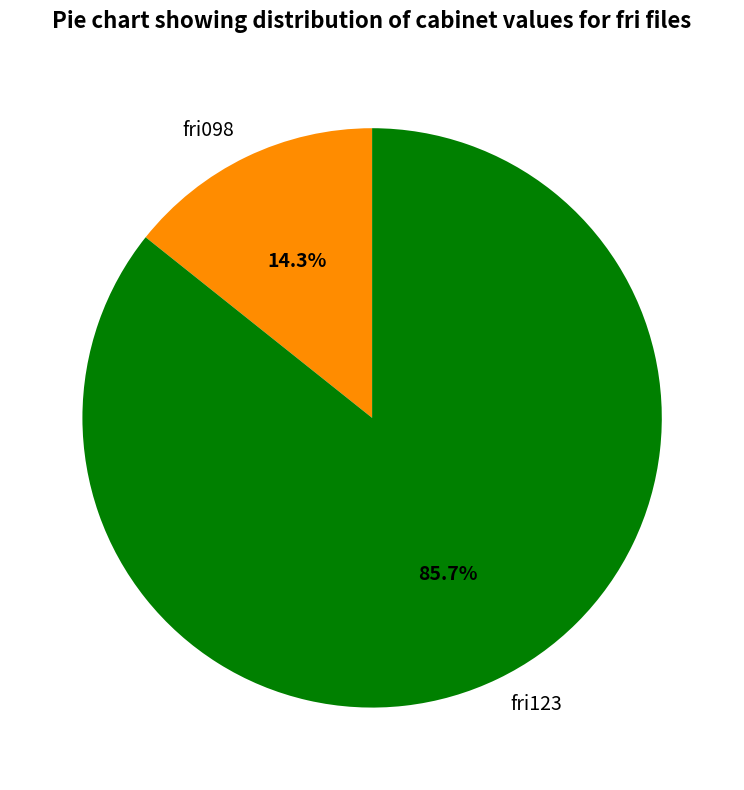

Is fri098 the majority of the pie?

No